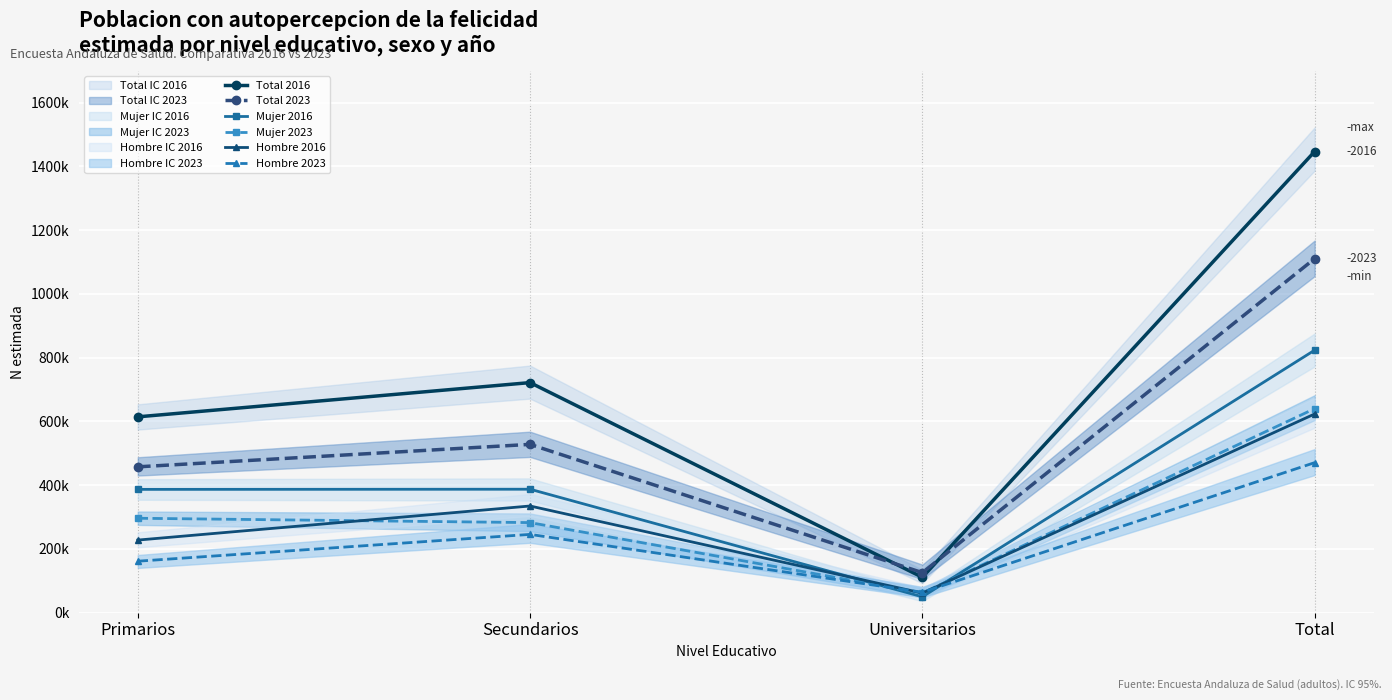

How many values in the Total 2023 series exceed 527793?

1